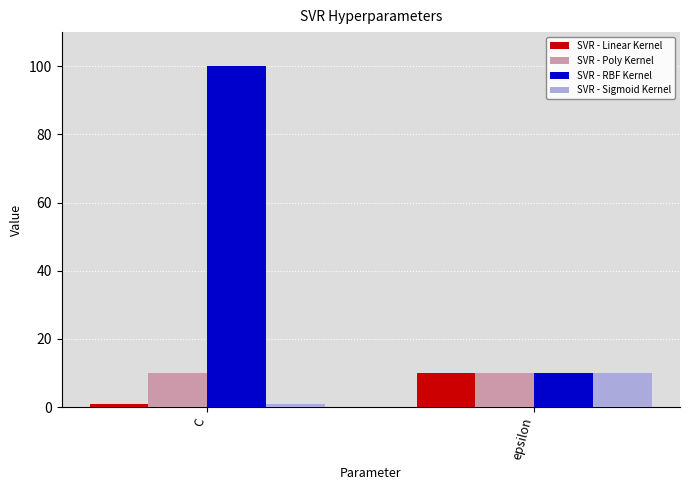

Reading left to right, transcribe all the data shown in this chart.

SVR - Linear Kernel: 1	10
SVR - Poly Kernel: 10	10
SVR - RBF Kernel: 100	10
SVR - Sigmoid Kernel: 1	10